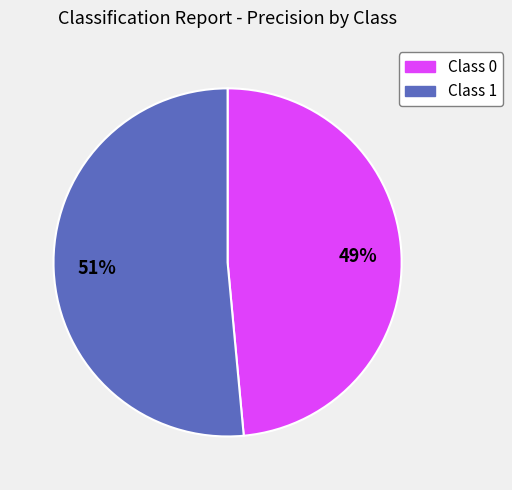

Is there any slice that represents more than half of the pie?

Yes